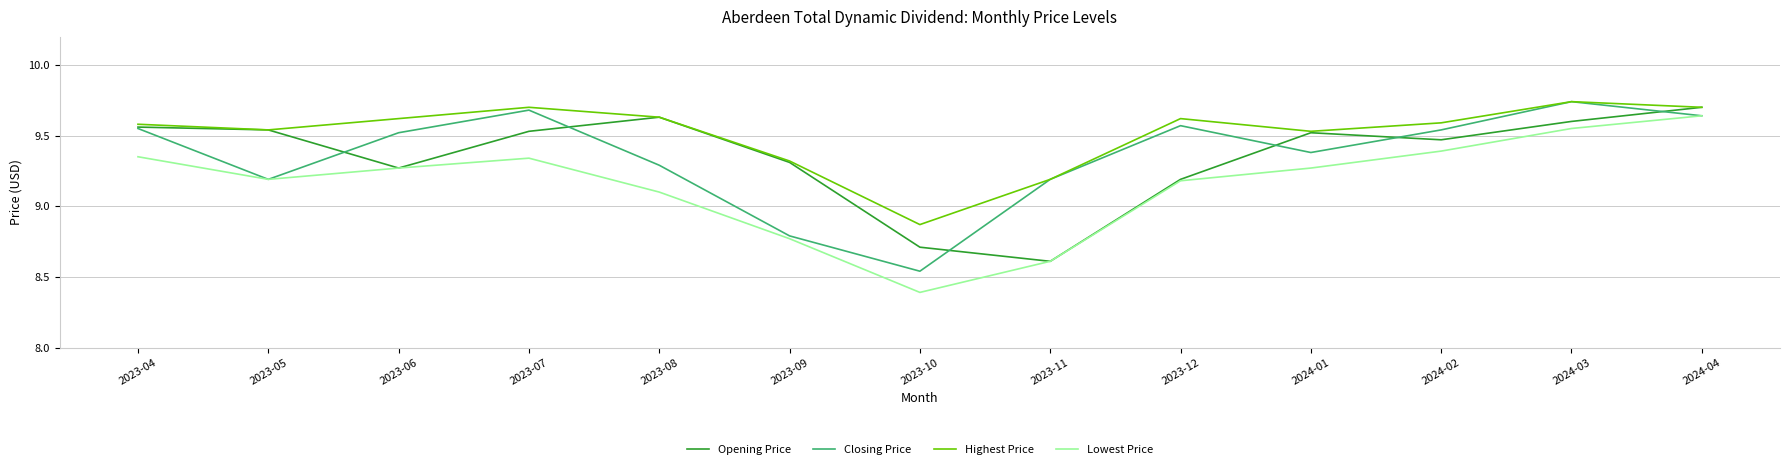

True or false: Lowest Price and Highest Price intersect in this chart.

False